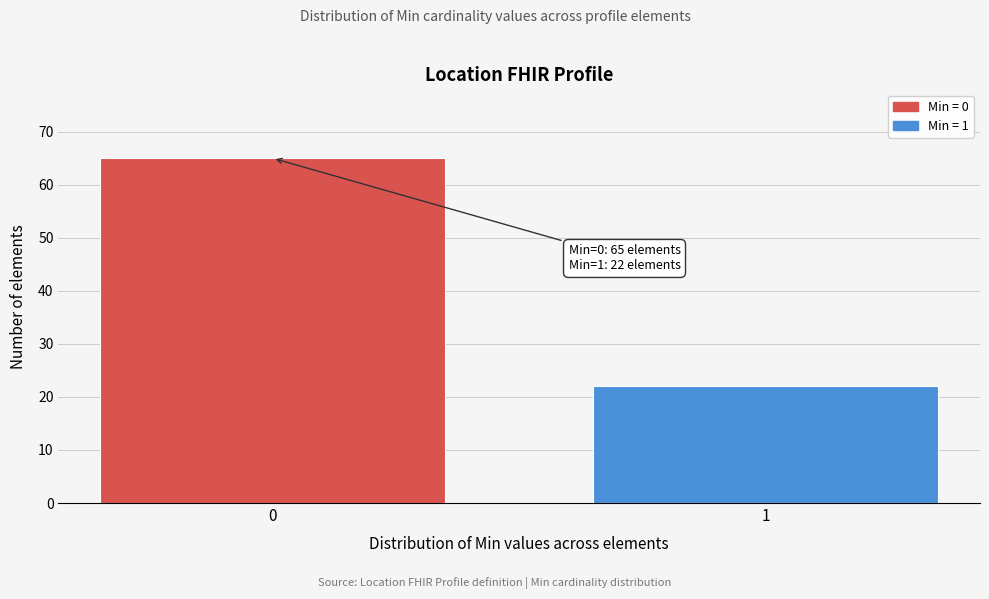

Reading left to right, extract all data points from this chart.

65	22